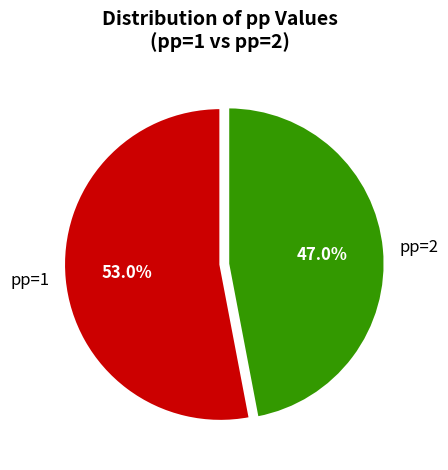

Count the number of slices in the pie.

2